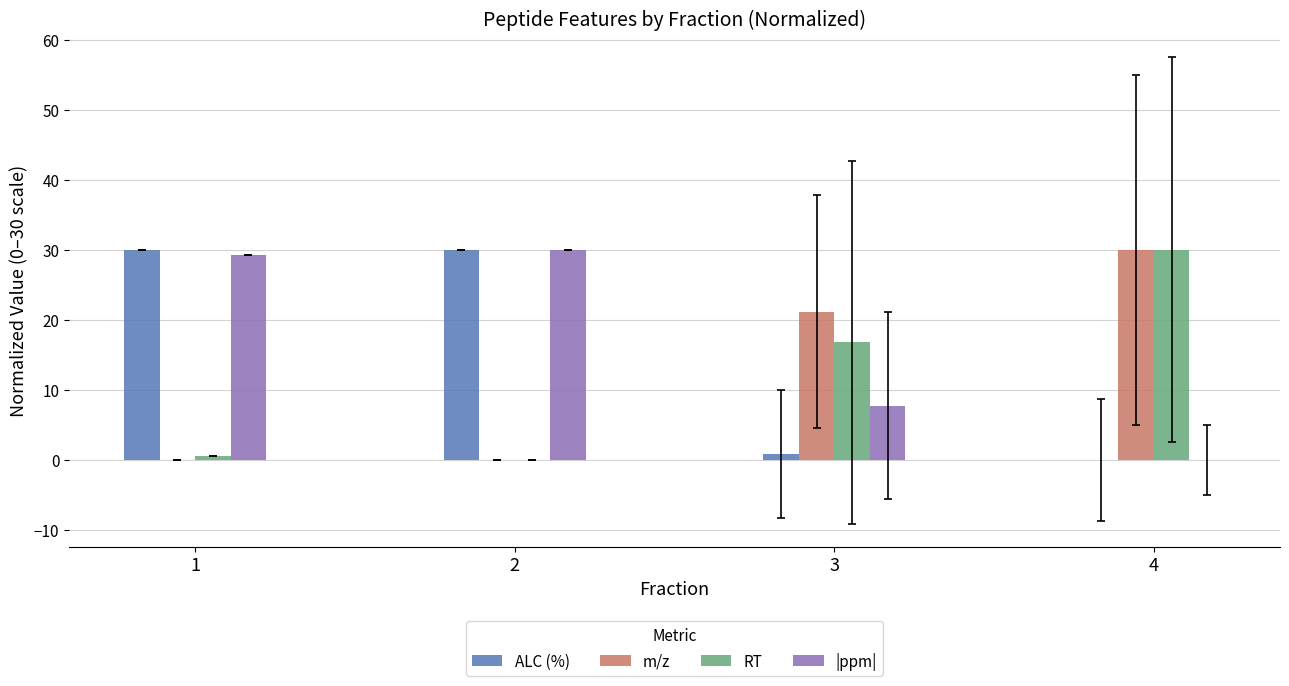

What is the sum of all ALC (%) values?

60.8